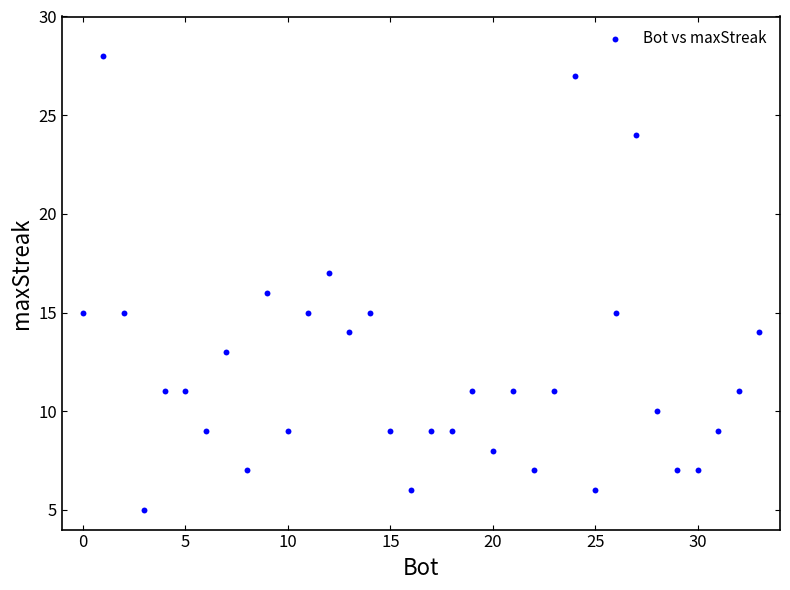

What is the range of X values (max minus min)?

33